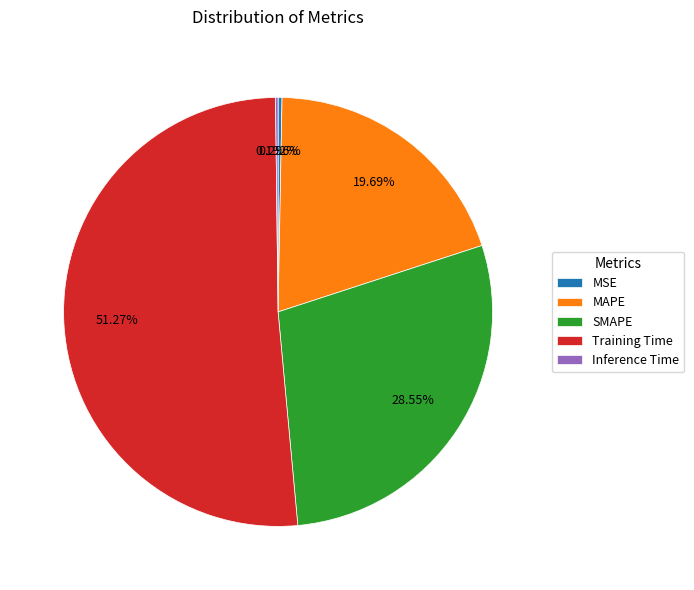

To the nearest percent, what portion does SMAPE represent?

29%